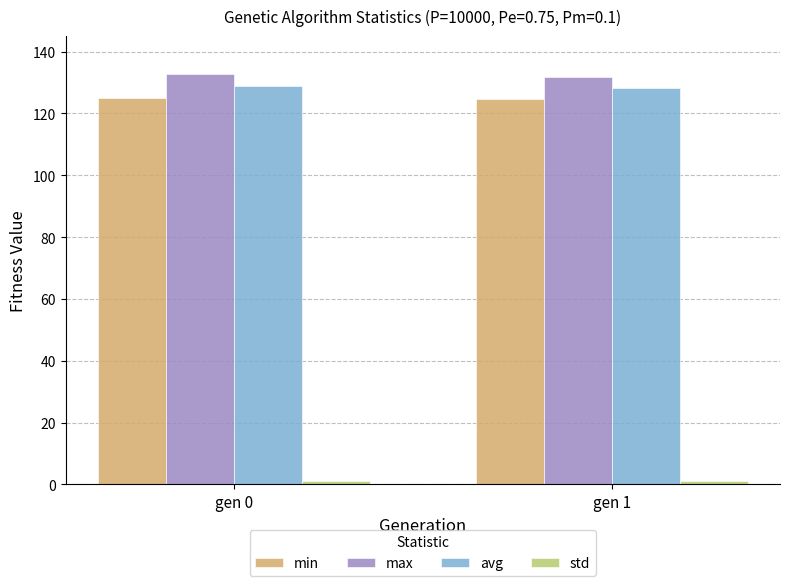

How many bars are there in total?

8